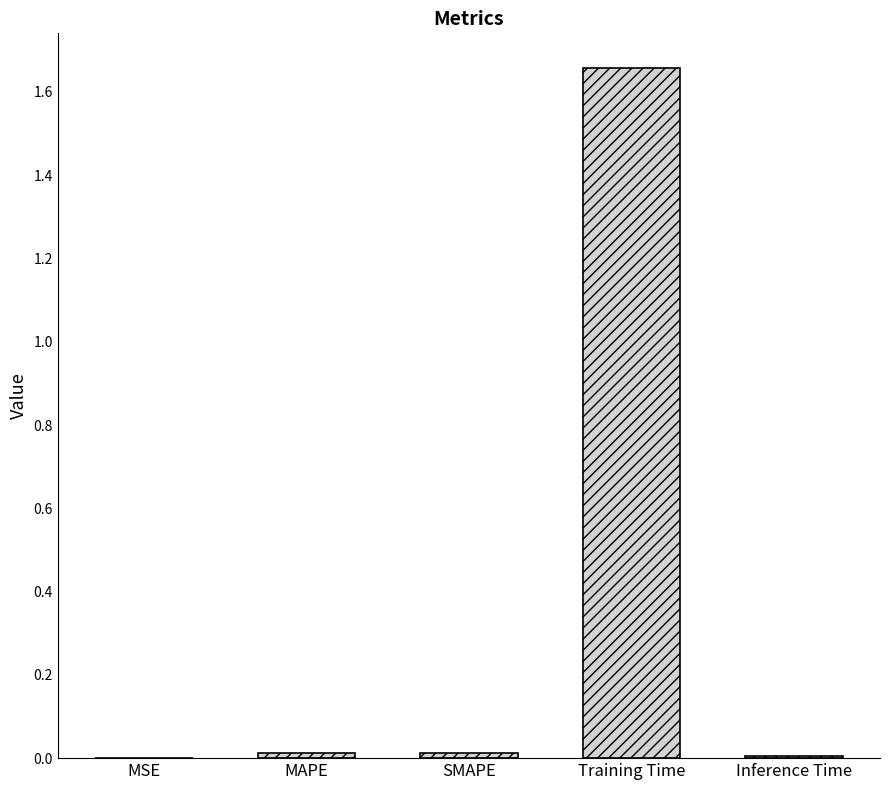

How many categories are shown in the chart?

5